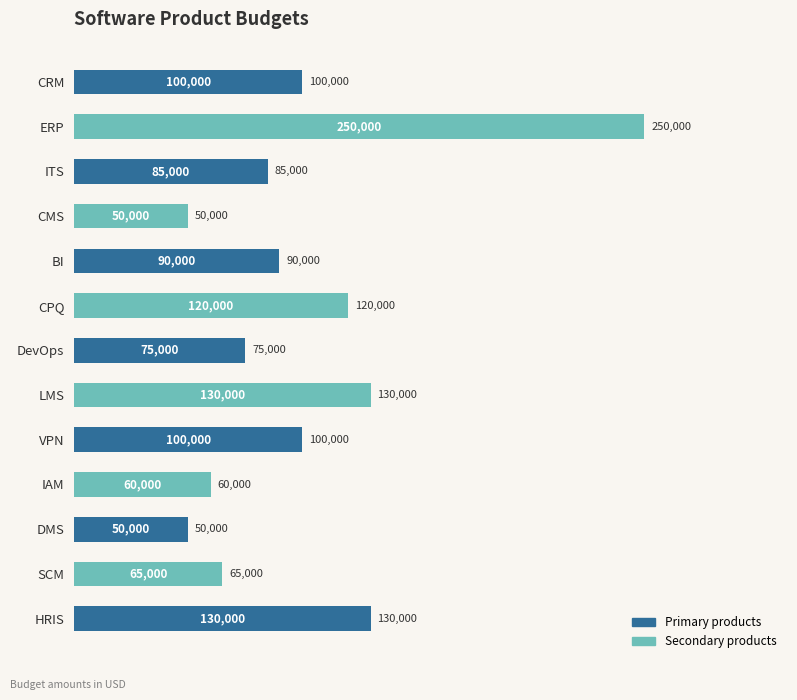

Which label corresponds to the largest value in the chart?

ERP